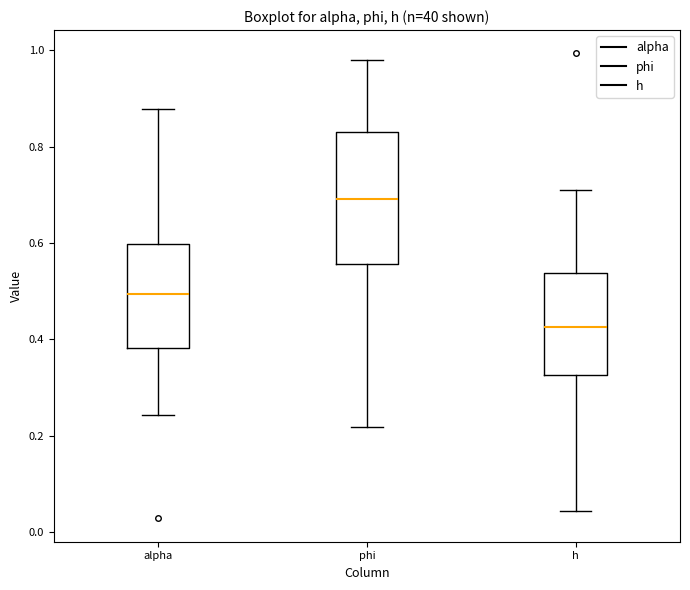

Reading left to right, read every box against the y-axis: the position of its median line, the range the box covers, and the ends of its whiskers. The values are not printed on the chart, so give them approximately, as read against the axis.

alpha: median 0.50, box 0.38 to 0.60, whiskers 0.24 to 0.88
phi: median 0.70, box 0.56 to 0.82, whiskers 0.22 to 0.98
h: median 0.42, box 0.32 to 0.54, whiskers 0.04 to 0.72